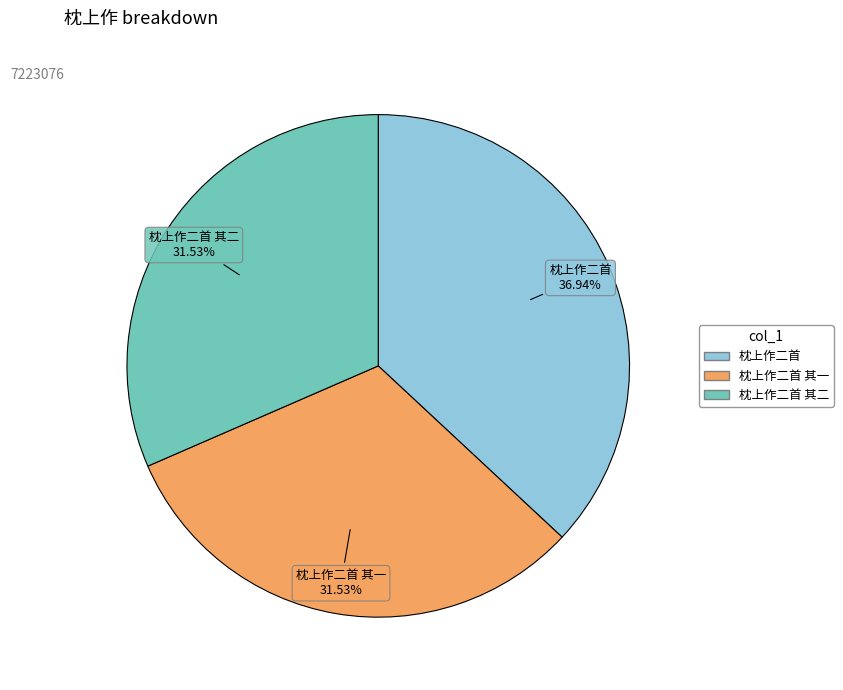

Is there a majority slice in this chart?

No